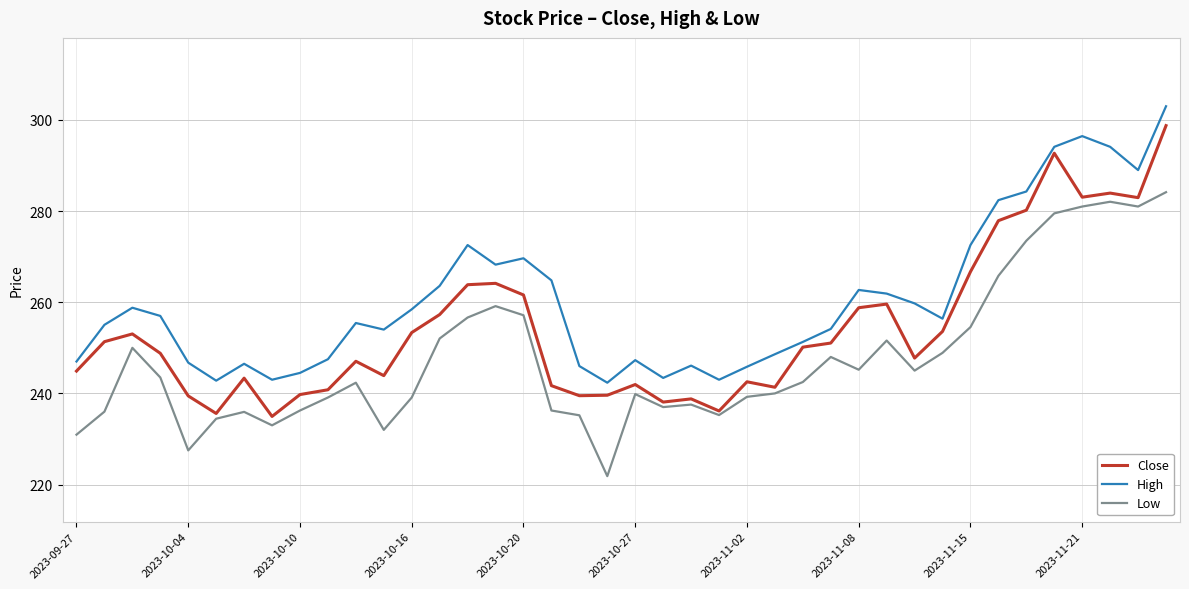

True or false: High and Low cross at least once.

False